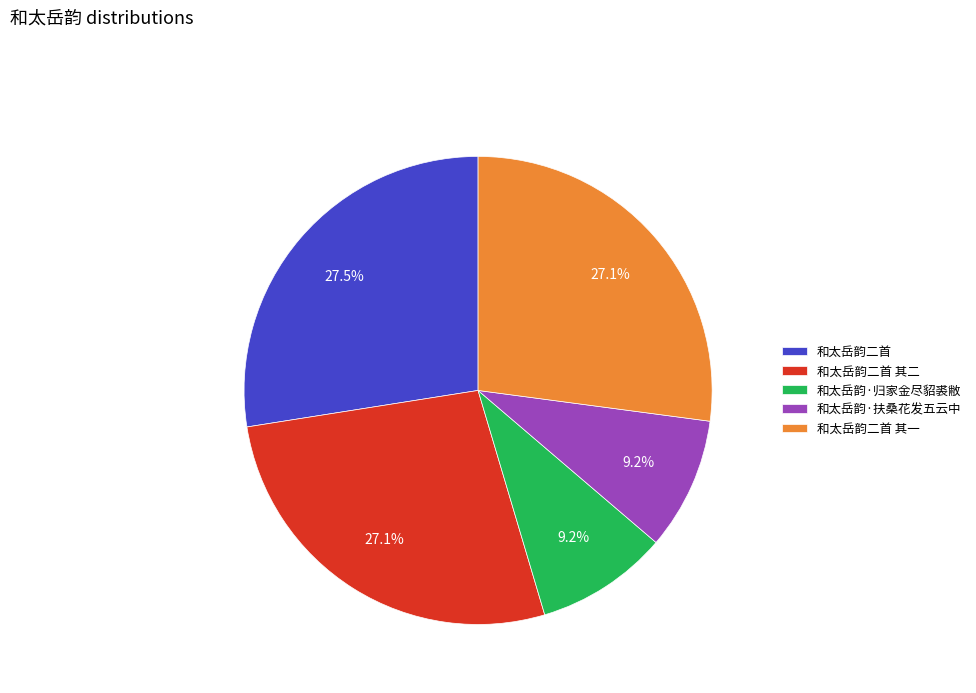

Which has a higher value, 和太岳韵·扶桑花发五云中 or 和太岳韵二首?

和太岳韵二首